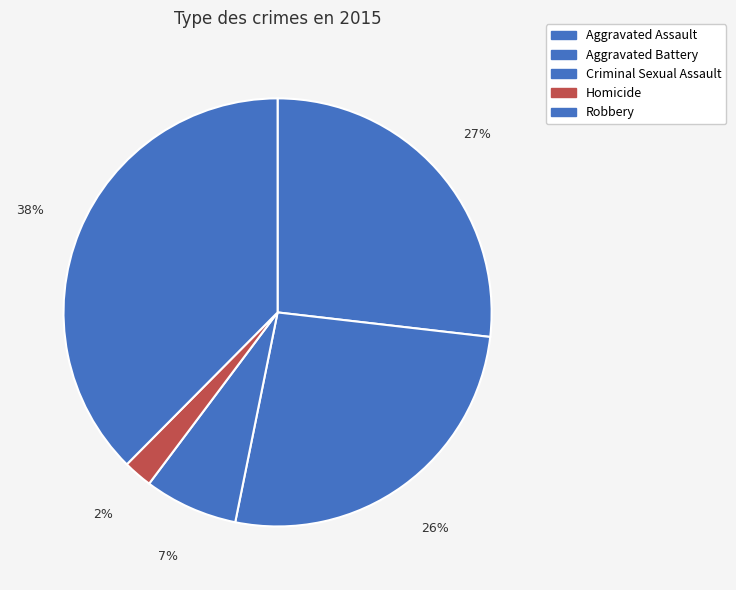

Count the number of slices in the pie.

5